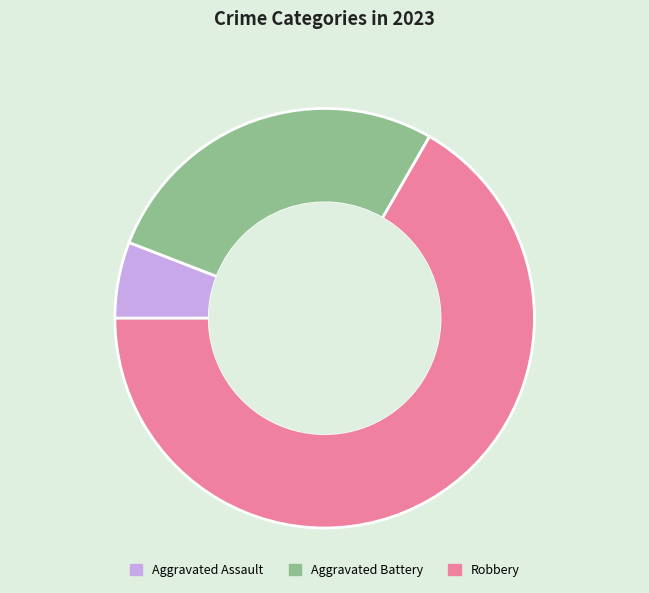

True or false: Aggravated Assault accounts for 1% of the total.

False